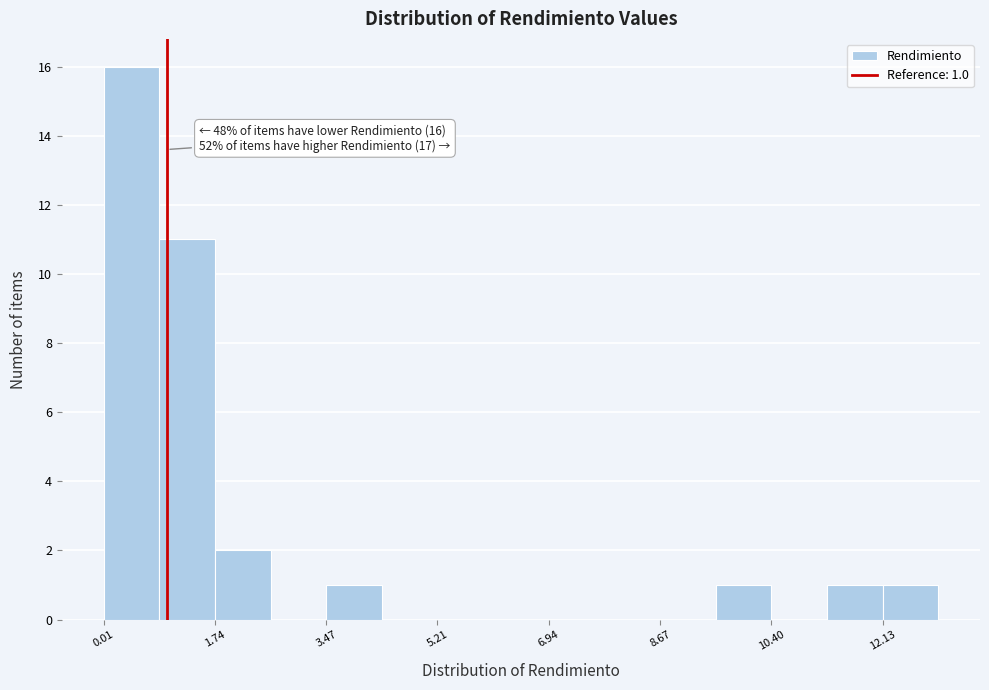

Which range on the x-axis has the tallest bar?

0.0 to 0.8